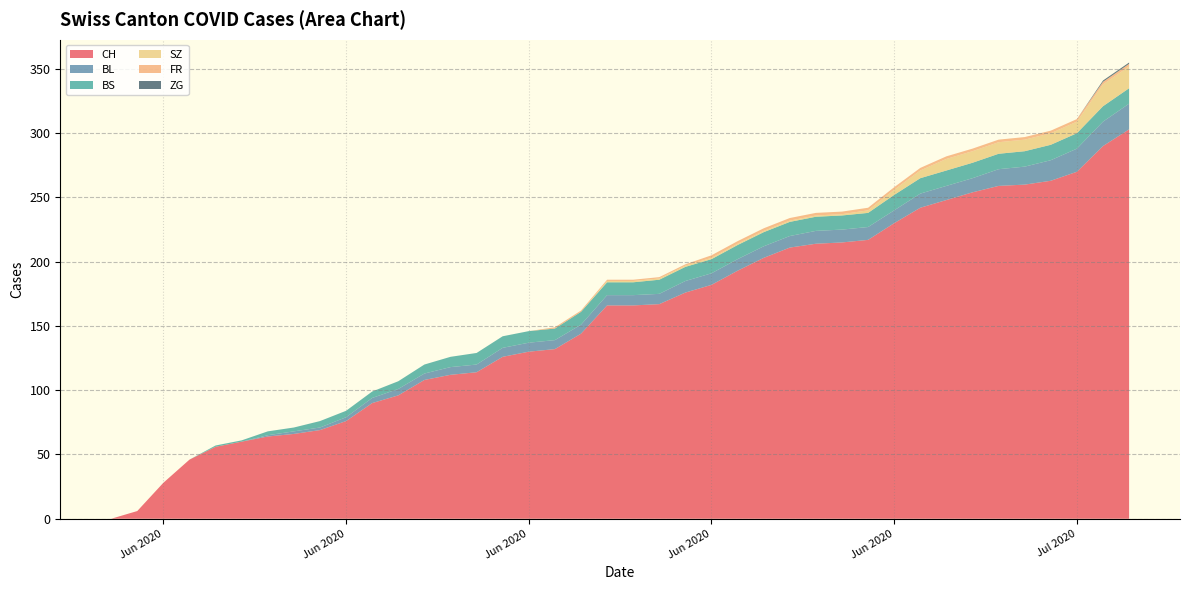

Reading left to right, extract all data points from this chart.

CH: 2020-05-31=0	2020-06-01=6	2020-06-02=28	2020-06-03=46	2020-06-04=56	2020-06-05=60	2020-06-06=64	2020-06-07=66	2020-06-08=69	2020-06-09=76	2020-06-10=90	2020-06-11=96	2020-06-12=108	2020-06-13=112	2020-06-14=114	2020-06-15=126	2020-06-16=130	2020-06-17=132	2020-06-18=144	2020-06-19=166	2020-06-20=166	2020-06-21=167	2020-06-22=176	2020-06-23=182	2020-06-24=193	2020-06-25=203	2020-06-26=211	2020-06-27=214	2020-06-28=215	2020-06-29=217	2020-06-30=230	2020-07-01=242	2020-07-02=248	2020-07-03=254	2020-07-04=259	2020-07-05=260	2020-07-06=263	2020-07-07=270	2020-07-08=290	2020-07-09=303
BL: 2020-05-31=0	2020-06-01=0	2020-06-02=0	2020-06-03=0	2020-06-04=0	2020-06-05=0	2020-06-06=1	2020-06-07=2	2020-06-08=2	2020-06-09=3	2020-06-10=4	2020-06-11=5	2020-06-12=5	2020-06-13=6	2020-06-14=6	2020-06-15=7	2020-06-16=7	2020-06-17=7	2020-06-18=7	2020-06-19=8	2020-06-20=8	2020-06-21=8	2020-06-22=9	2020-06-23=9	2020-06-24=9	2020-06-25=9	2020-06-26=9	2020-06-27=10	2020-06-28=10	2020-06-29=10	2020-06-30=10	2020-07-01=11	2020-07-02=11	2020-07-03=11	2020-07-04=13	2020-07-05=14	2020-07-06=16	2020-07-07=18	2020-07-08=19	2020-07-09=20
BS: 2020-05-31=0	2020-06-01=0	2020-06-02=0	2020-06-03=0	2020-06-04=1	2020-06-05=1	2020-06-06=3	2020-06-07=3	2020-06-08=5	2020-06-09=5	2020-06-10=5	2020-06-11=6	2020-06-12=7	2020-06-13=8	2020-06-14=9	2020-06-15=9	2020-06-16=9	2020-06-17=9	2020-06-18=10	2020-06-19=10	2020-06-20=10	2020-06-21=11	2020-06-22=11	2020-06-23=11	2020-06-24=11	2020-06-25=11	2020-06-26=11	2020-06-27=11	2020-06-28=11	2020-06-29=11	2020-06-30=12	2020-07-01=12	2020-07-02=12	2020-07-03=12	2020-07-04=12	2020-07-05=12	2020-07-06=12	2020-07-07=12	2020-07-08=12	2020-07-09=12
SZ: 2020-05-31=0	2020-06-01=0	2020-06-02=0	2020-06-03=0	2020-06-04=0	2020-06-05=0	2020-06-06=0	2020-06-07=0	2020-06-08=0	2020-06-09=0	2020-06-10=0	2020-06-11=0	2020-06-12=0	2020-06-13=0	2020-06-14=0	2020-06-15=0	2020-06-16=0	2020-06-17=0	2020-06-18=0	2020-06-19=1	2020-06-20=1	2020-06-21=1	2020-06-22=1	2020-06-23=1	2020-06-24=1	2020-06-25=1	2020-06-26=1	2020-06-27=1	2020-06-28=1	2020-06-29=2	2020-06-30=4	2020-07-01=6	2020-07-02=9	2020-07-03=9	2020-07-04=9	2020-07-05=9	2020-07-06=9	2020-07-07=9	2020-07-08=17	2020-07-09=17
FR: 2020-05-31=0	2020-06-01=0	2020-06-02=0	2020-06-03=0	2020-06-04=0	2020-06-05=0	2020-06-06=0	2020-06-07=0	2020-06-08=0	2020-06-09=0	2020-06-10=0	2020-06-11=0	2020-06-12=0	2020-06-13=0	2020-06-14=0	2020-06-15=0	2020-06-16=0	2020-06-17=1	2020-06-18=1	2020-06-19=1	2020-06-20=1	2020-06-21=1	2020-06-22=1	2020-06-23=2	2020-06-24=2	2020-06-25=2	2020-06-26=2	2020-06-27=2	2020-06-28=2	2020-06-29=2	2020-06-30=2	2020-07-01=2	2020-07-02=2	2020-07-03=2	2020-07-04=2	2020-07-05=2	2020-07-06=2	2020-07-07=2	2020-07-08=2	2020-07-09=2
ZG: 2020-05-31=0	2020-06-01=0	2020-06-02=0	2020-06-03=0	2020-06-04=0	2020-06-05=0	2020-06-06=0	2020-06-07=0	2020-06-08=0	2020-06-09=0	2020-06-10=0	2020-06-11=0	2020-06-12=0	2020-06-13=0	2020-06-14=0	2020-06-15=0	2020-06-16=0	2020-06-17=0	2020-06-18=0	2020-06-19=0	2020-06-20=0	2020-06-21=0	2020-06-22=0	2020-06-23=0	2020-06-24=0	2020-06-25=0	2020-06-26=0	2020-06-27=0	2020-06-28=0	2020-06-29=0	2020-06-30=0	2020-07-01=0	2020-07-02=0	2020-07-03=0	2020-07-04=0	2020-07-05=0	2020-07-06=0	2020-07-07=0	2020-07-08=1	2020-07-09=1